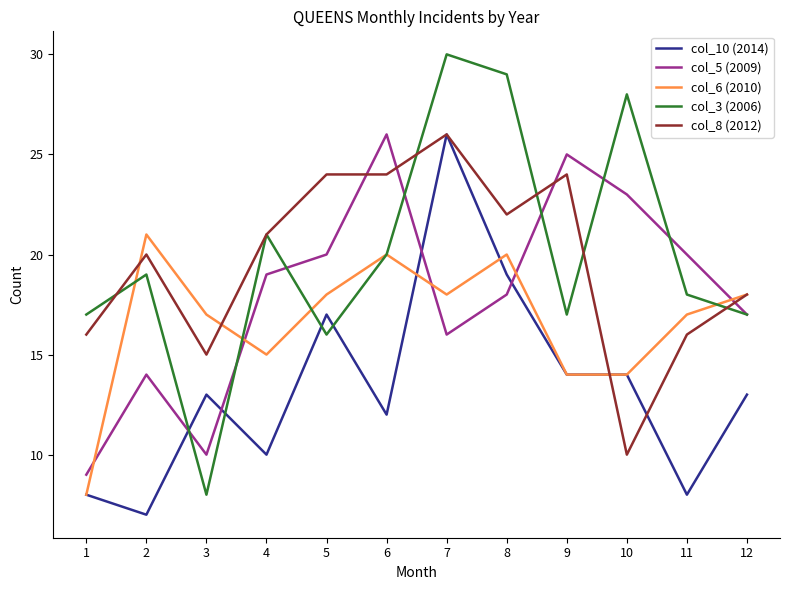

What is the maximum value shown in the chart?

30